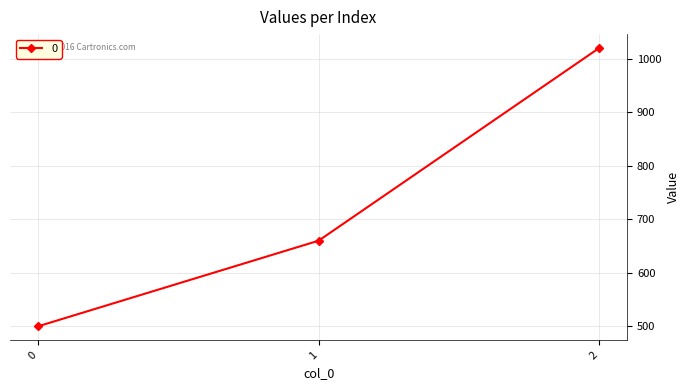

Rank the categories by value from highest to lowest.

2, 1, 0